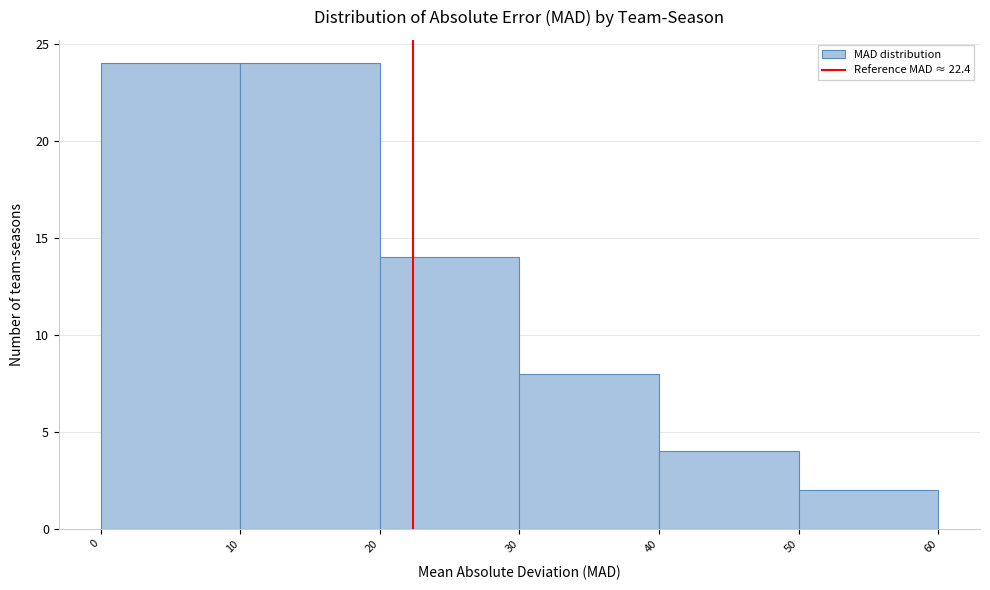

How tall is the bar that spans 30 to 40 on the x-axis? The values are not printed on the chart, so give them approximately, as read against the axis.

8